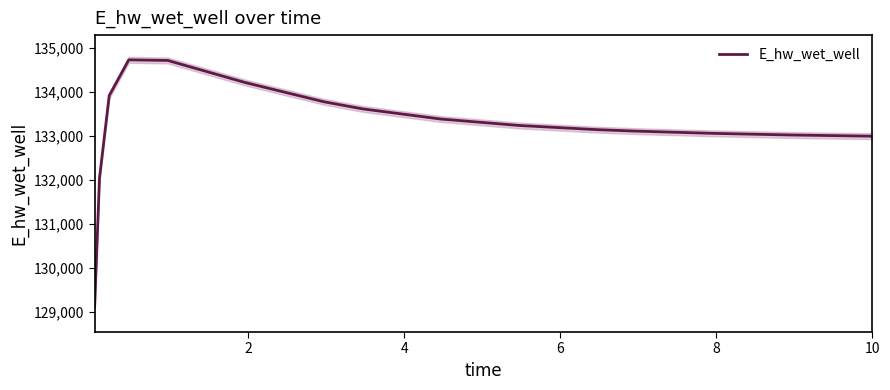

What is the lowest value of the E_hw_wet_well series?

129109.5